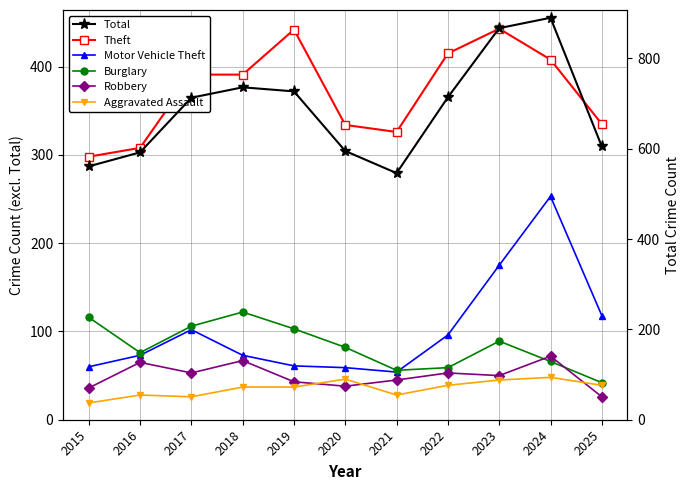

The Robbery series shows 72 at 2024. True or false?

True